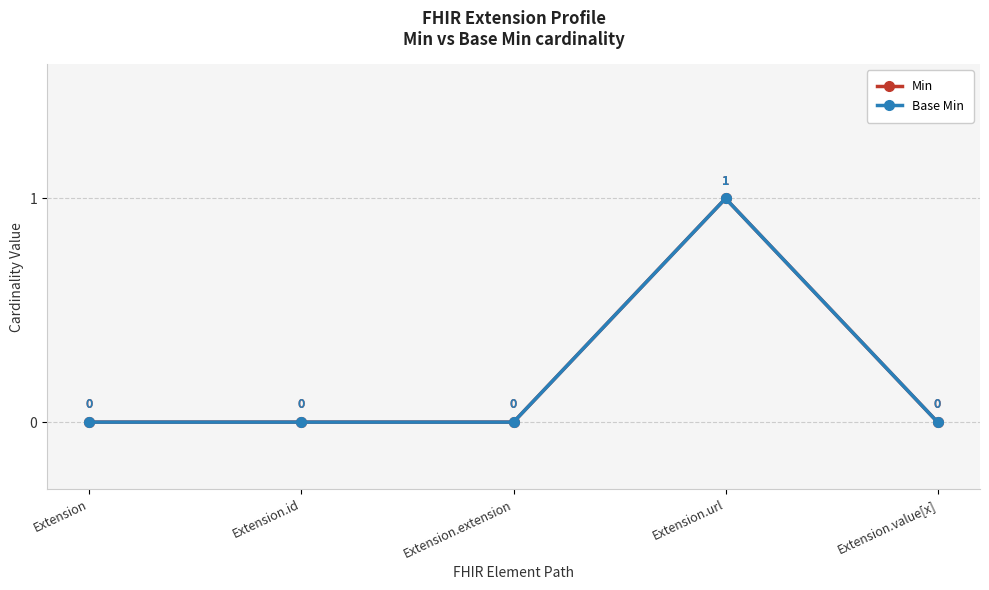

Count the Min values in the range 0 to 1.

5